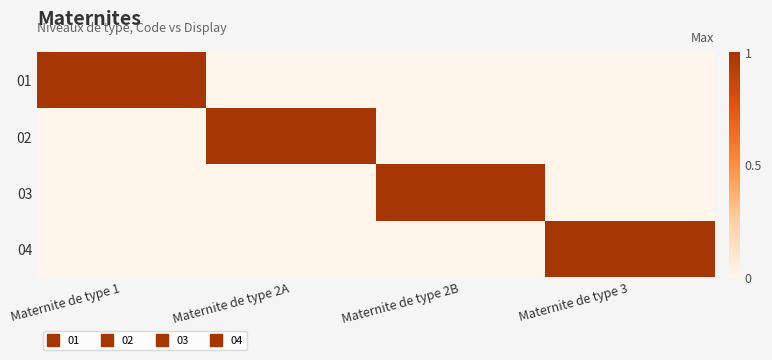

Which category has the highest value across all series?

Maternite de type 1